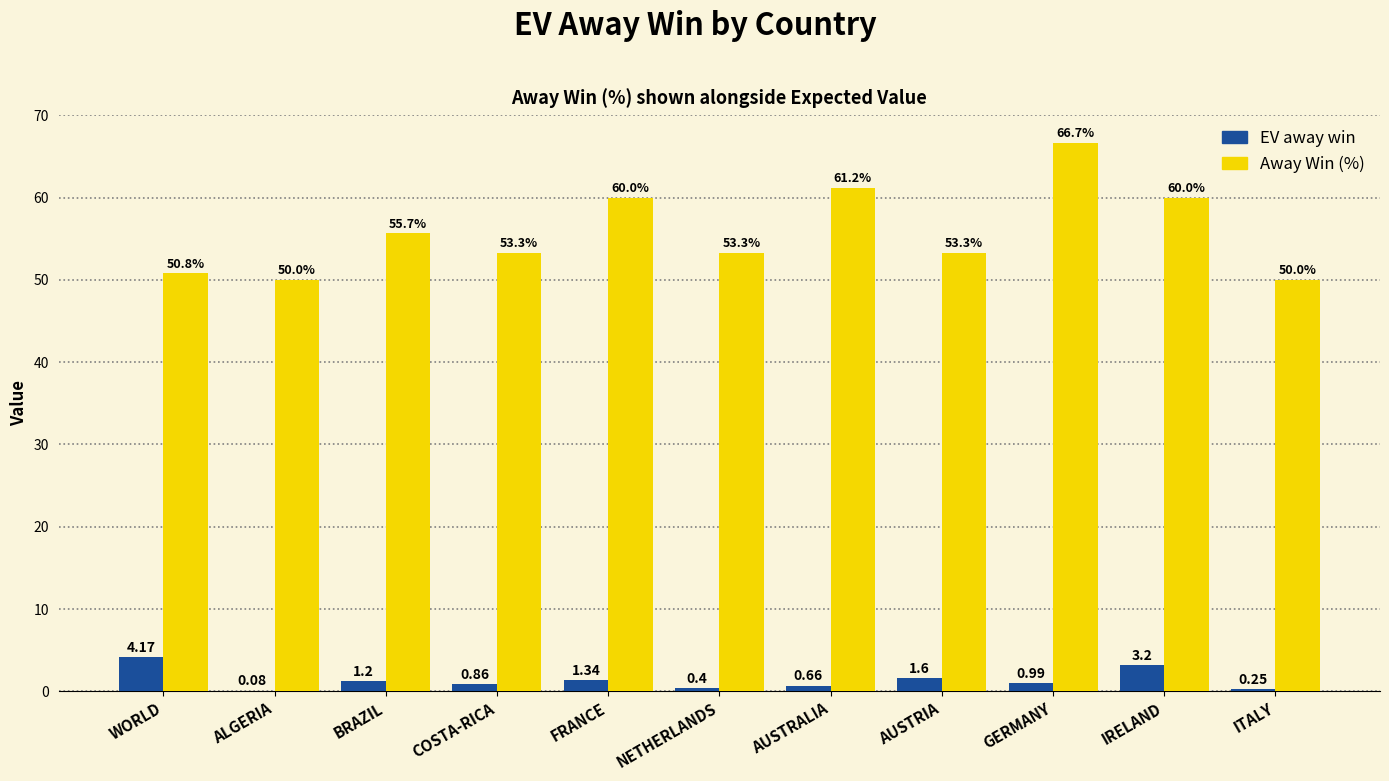

What is the sum of the EV away win values at NETHERLANDS and GERMANY?

1.4